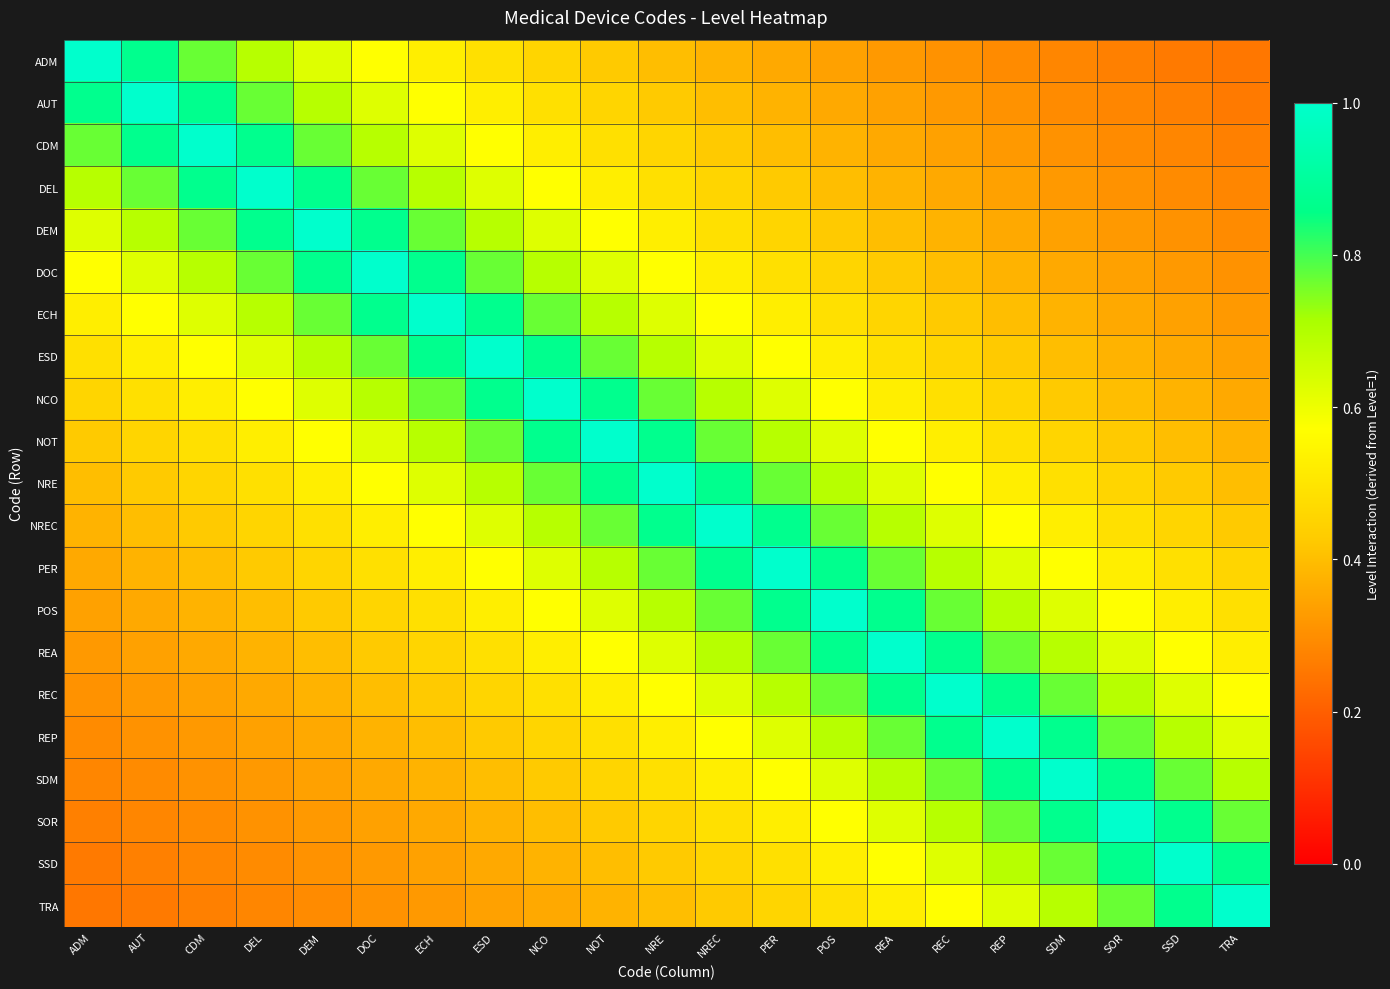

At which category does the chart reach its peak across all series?

ADM